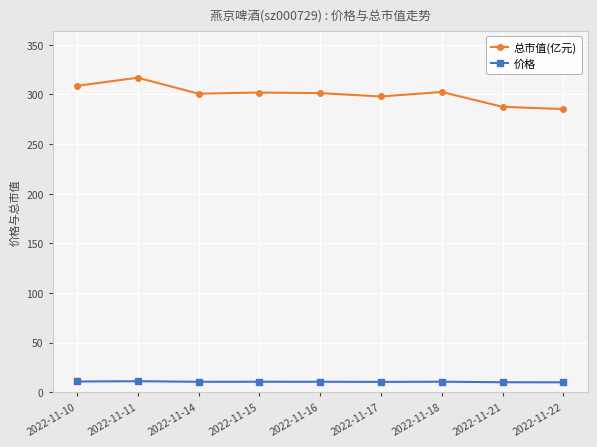

What is the maximum value shown in the chart?

316.8